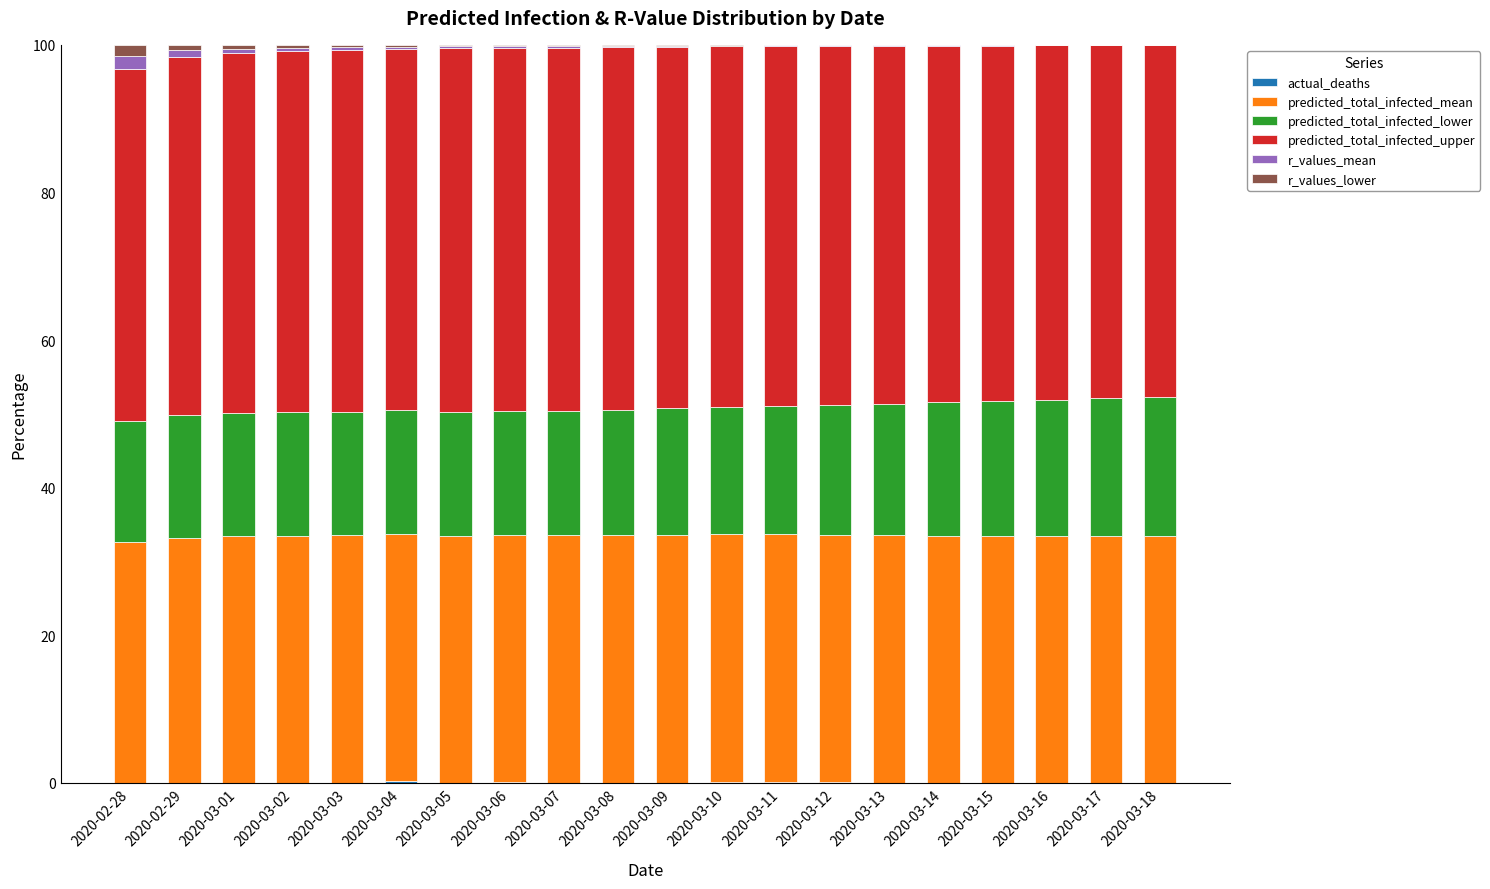

Are the bars horizontal?

No